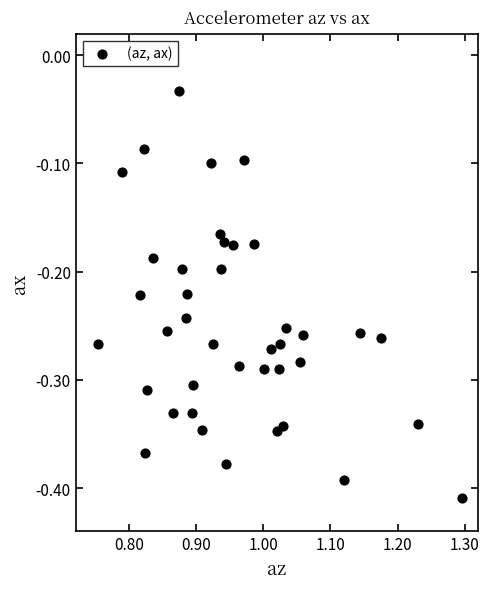

What is the range of X values (max minus min)?

0.5